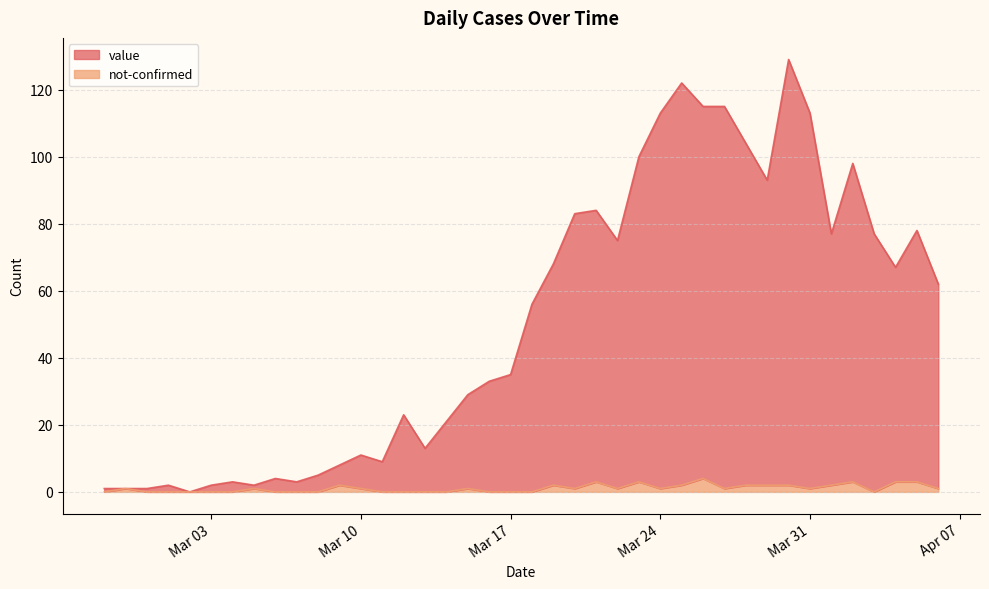

True or false: not-confirmed and value cross at least once.

False